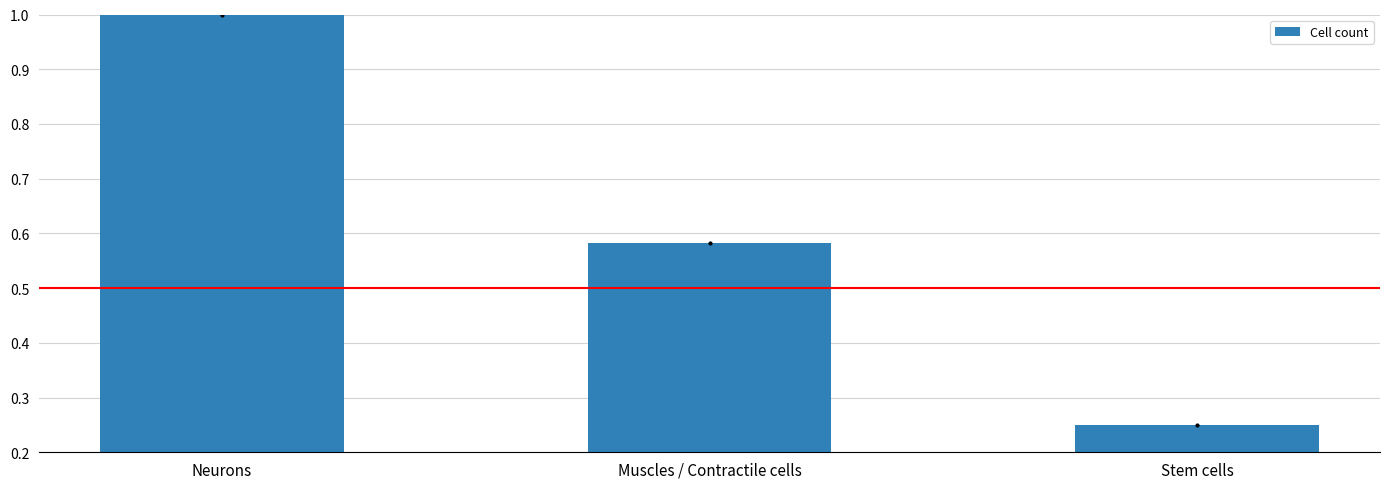

How many data points does each series have?

3